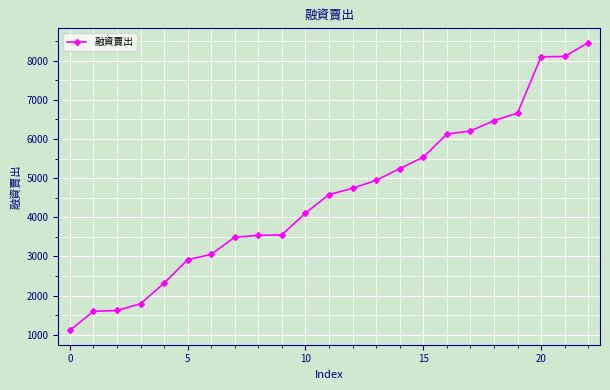

What is the smallest value displayed?

1110